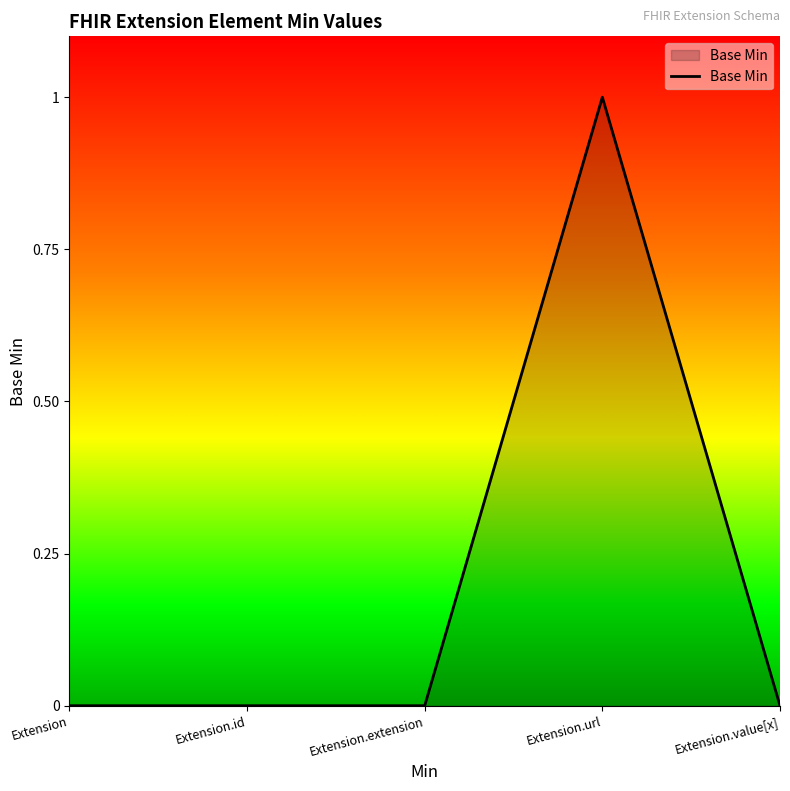

Which category has the highest value across all series?

Extension.url